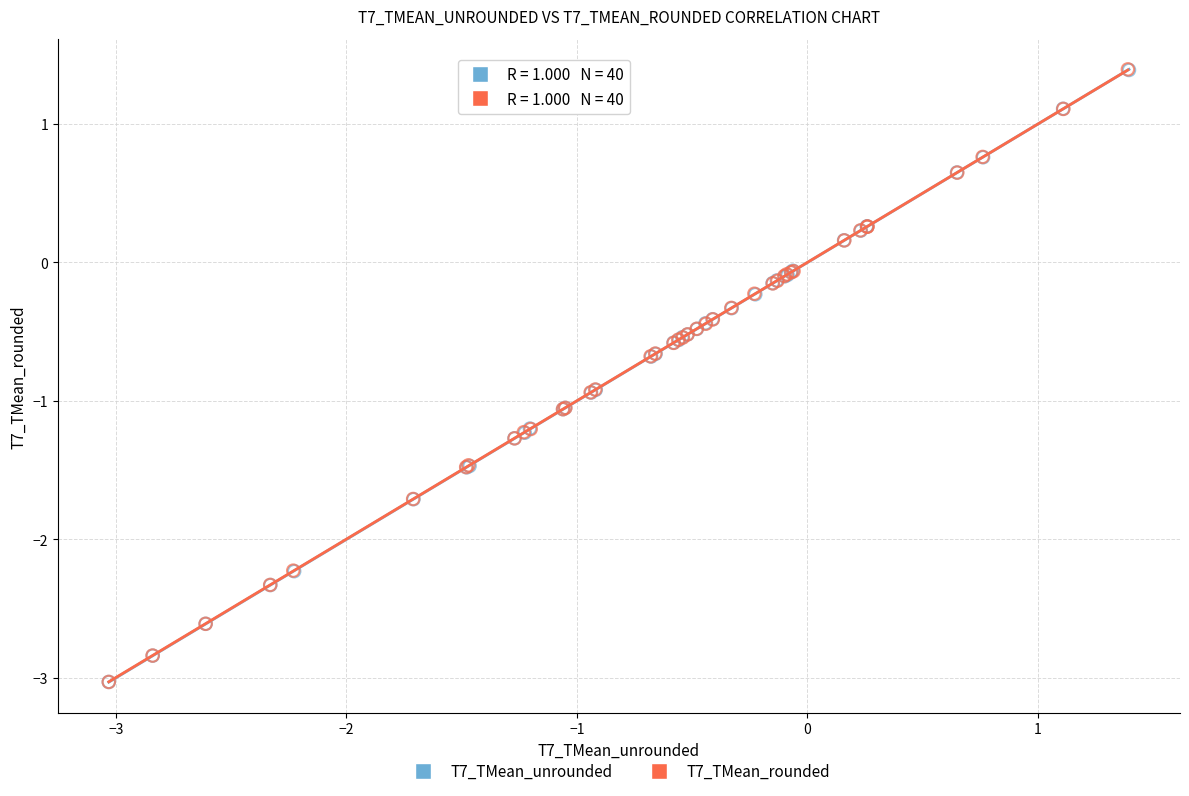

Which series has the largest Y range (max minus min)?

T7_TMean_rounded